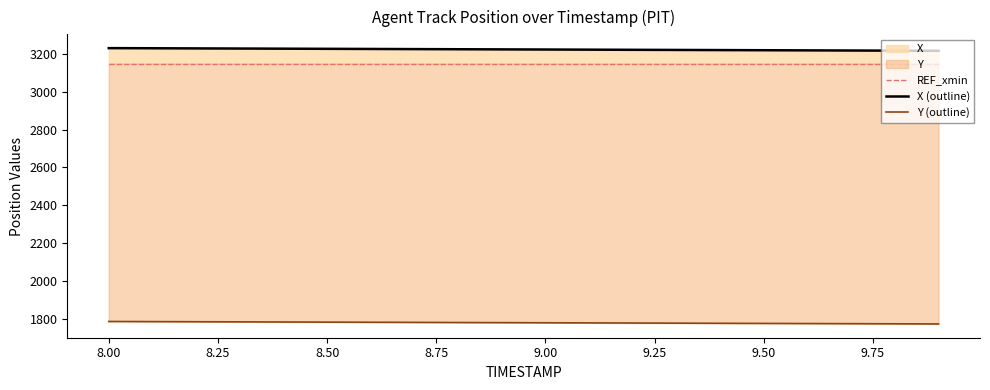

Is the value of Y (outline) at 14 greater than the value of X (outline) at 10.00?

No